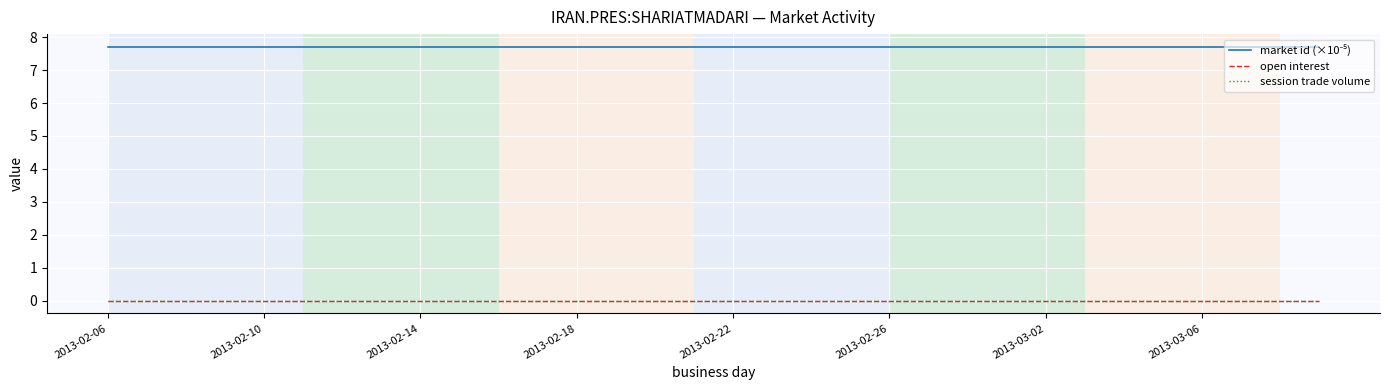

Is this an area chart (filled region under the line)?

No